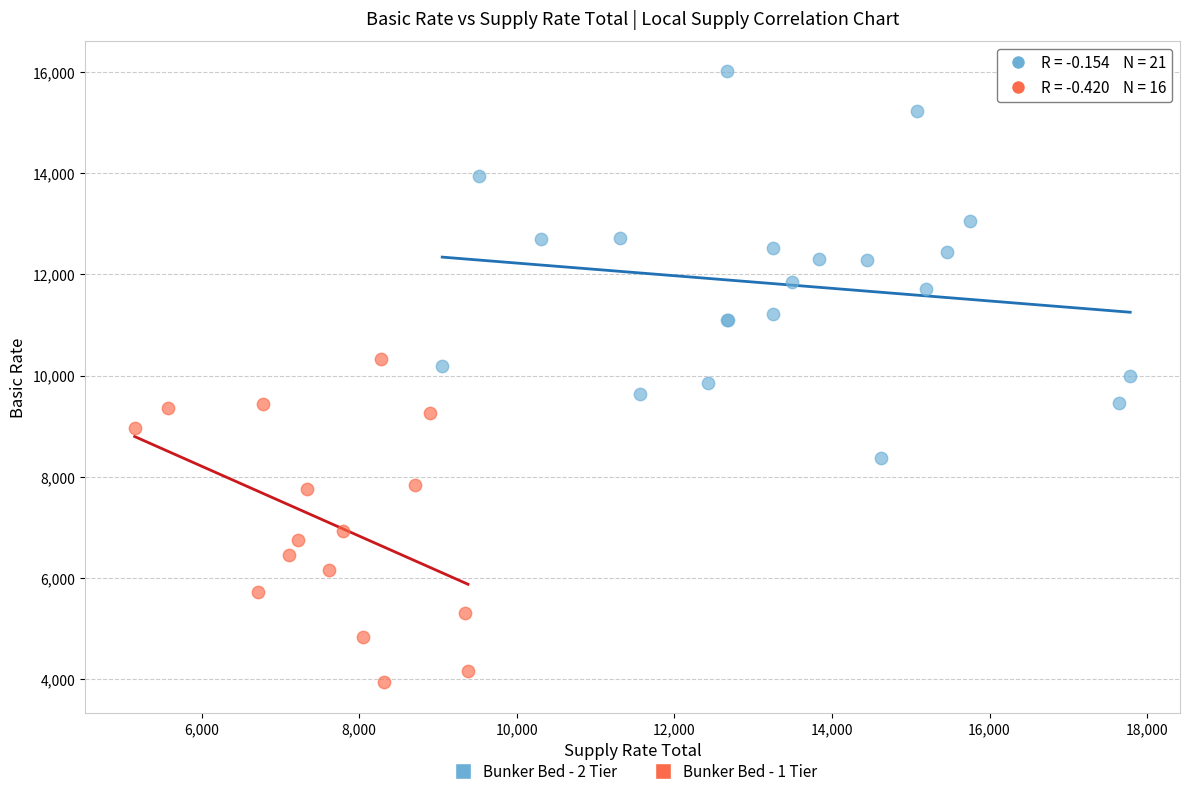

What are all the series names shown in the legend?

Bunker Bed - 2 Tier, Bunker Bed - 1 Tier